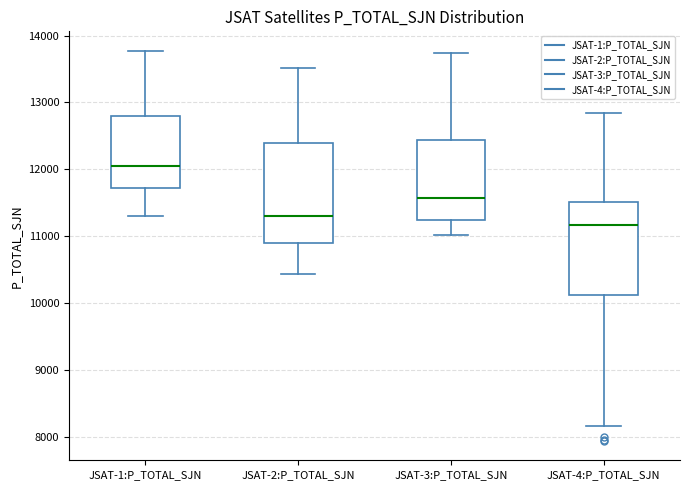

Where does the lower whisker of the box for JSAT-3:P_TOTAL_SJN end on the y-axis? The values are not printed on the chart, so give them approximately, as read against the axis.

11000